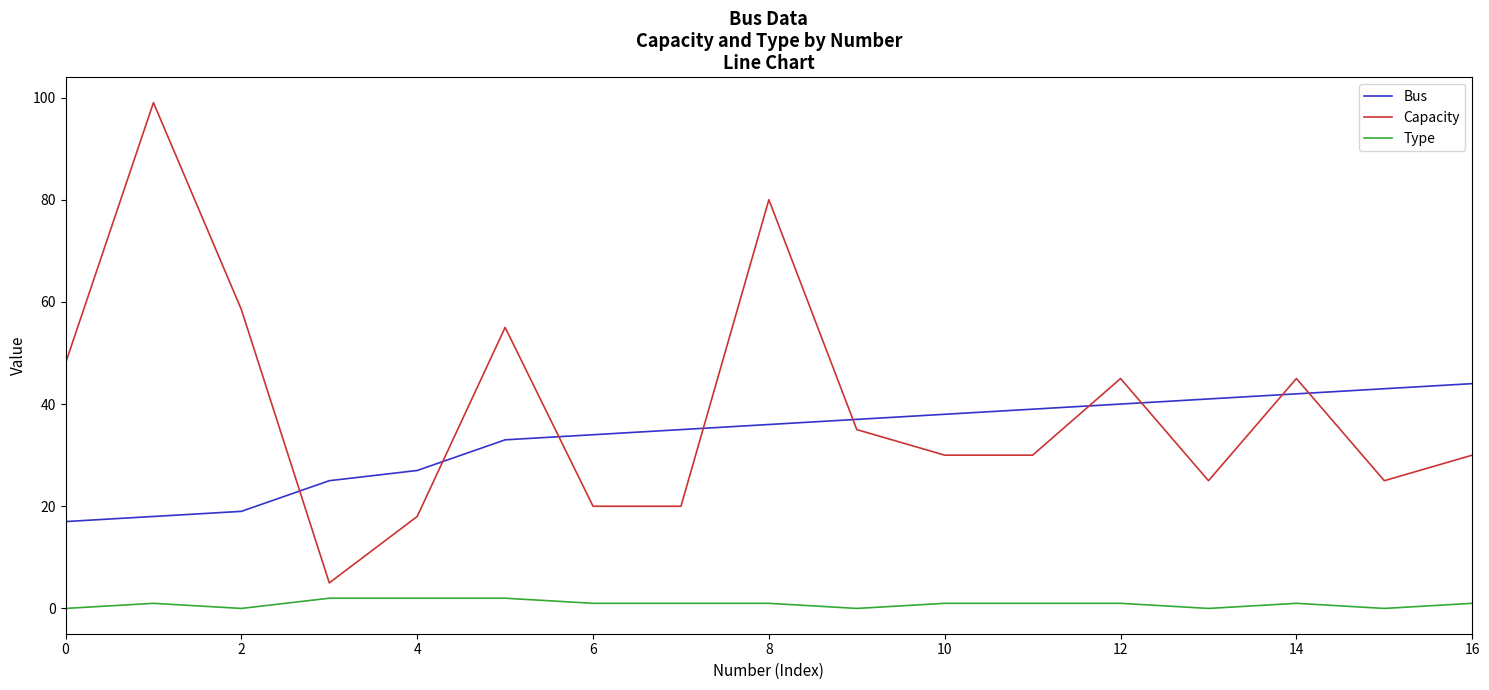

Rank the series by their maximum value, from highest to lowest.

Capacity, Bus, Type